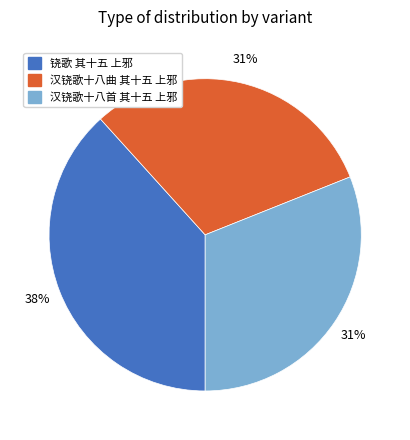

To the nearest percent, what percentage of the pie is 汉铙歌十八首 其十五 上邪?

31%